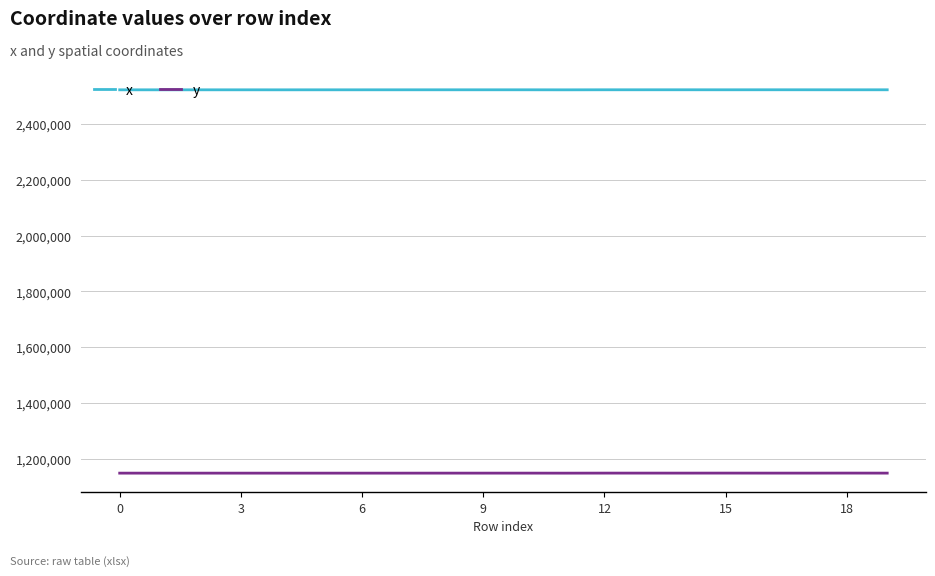

True or false: y and x cross at least once.

False